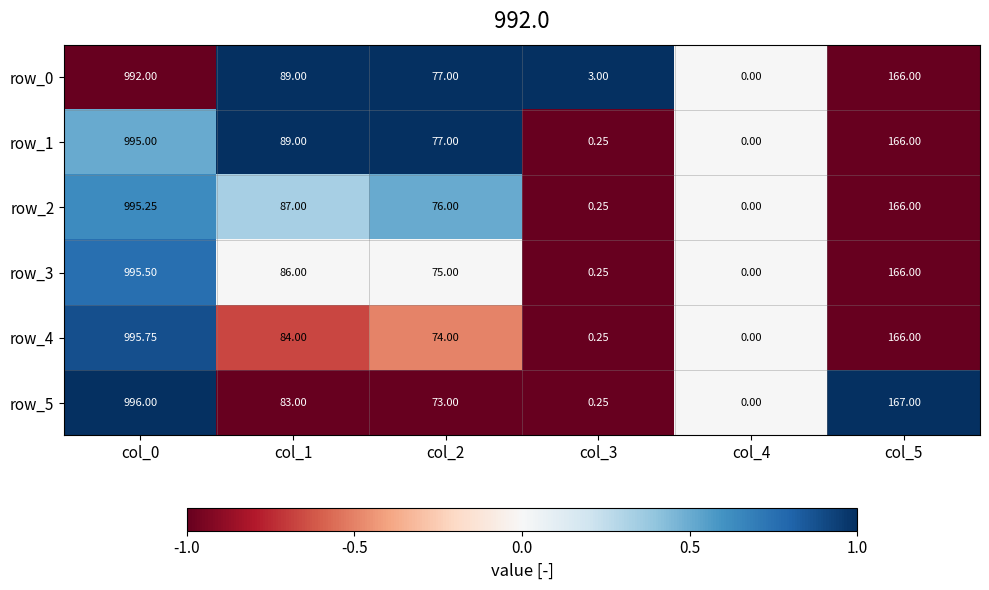

Read the row_1 value at col_2.

77.0